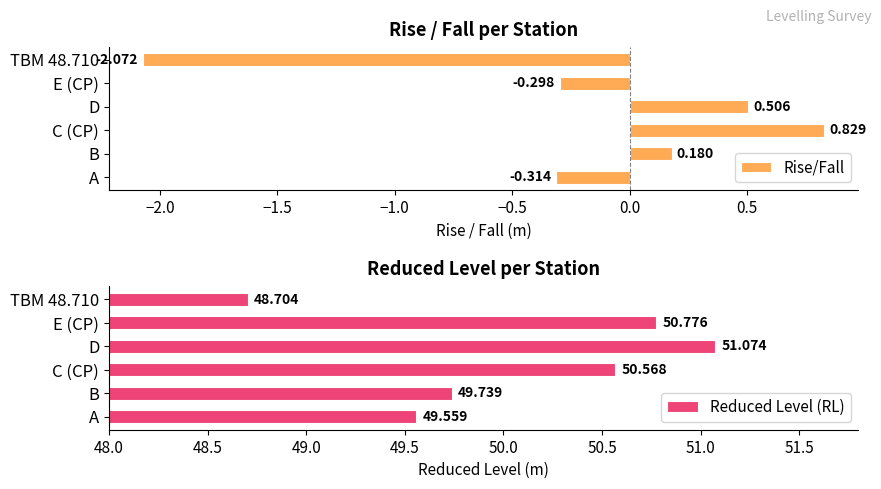

What position from the right is B?

5